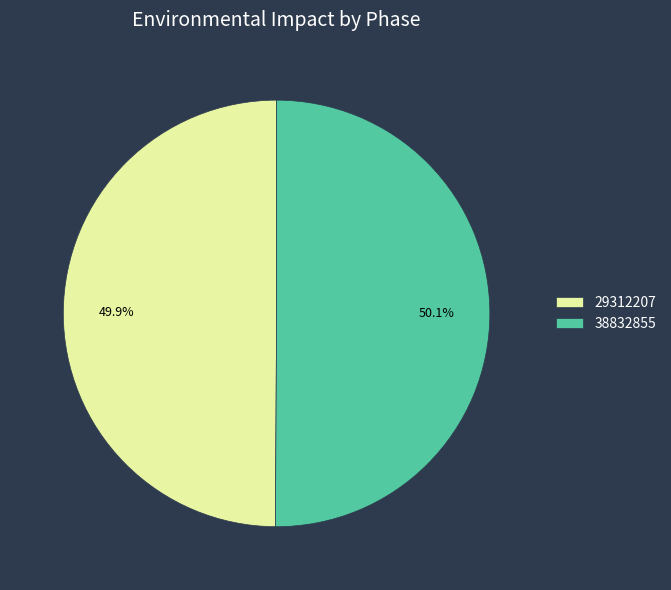

What percentage do 29312207 and 38832855 together represent?

100.0%